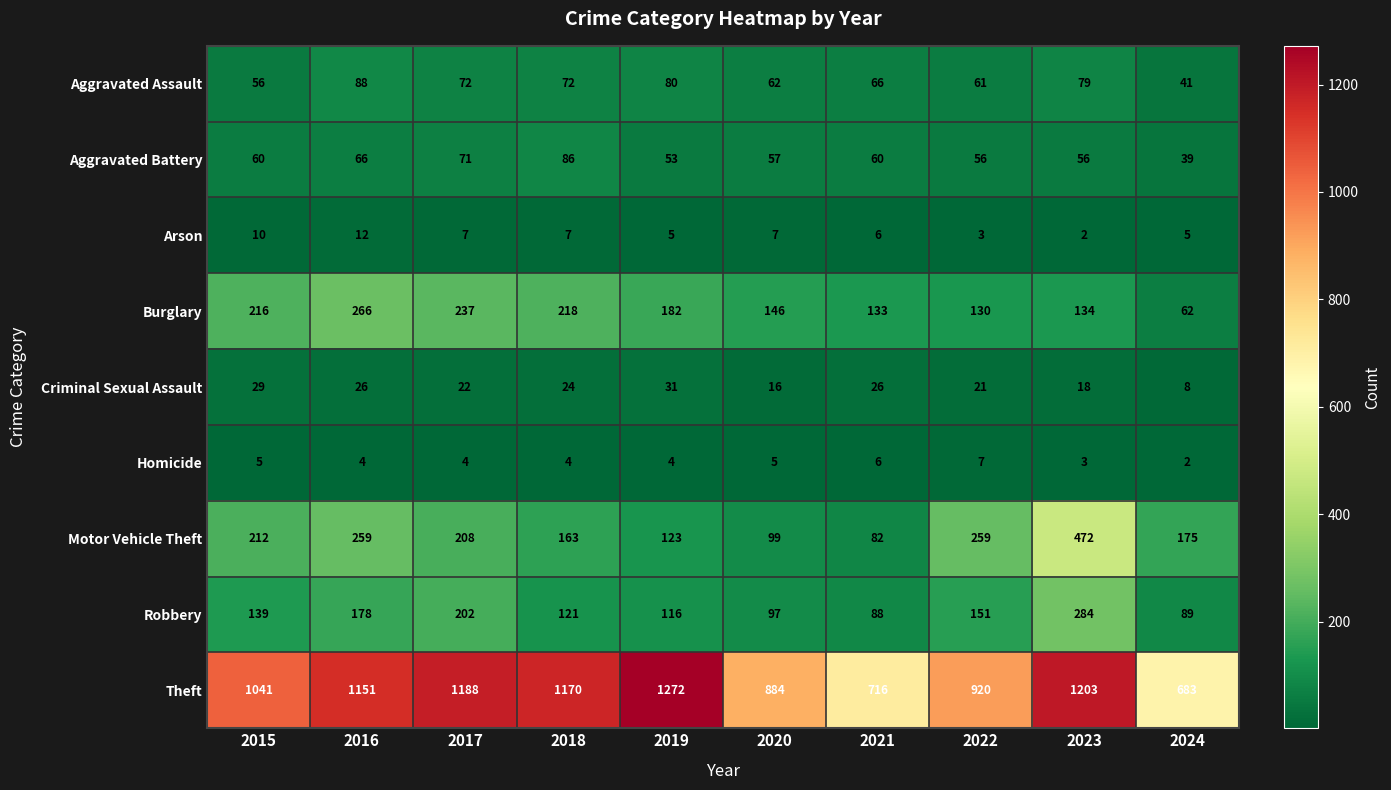

What is the difference between the highest and lowest values at 2015?

1036